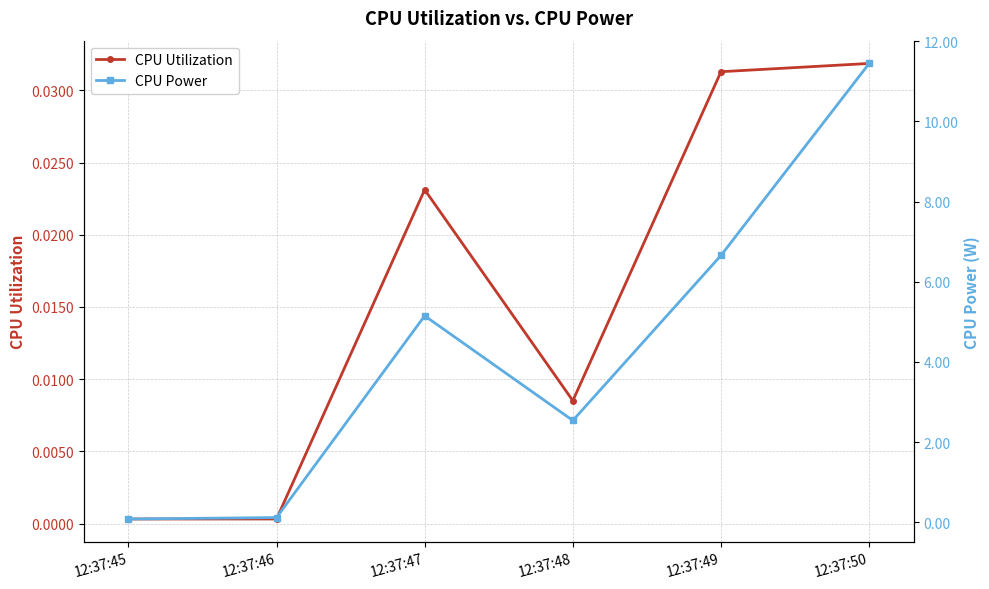

List the series in order of their overall mean, highest first.

CPU Power, CPU Utilization